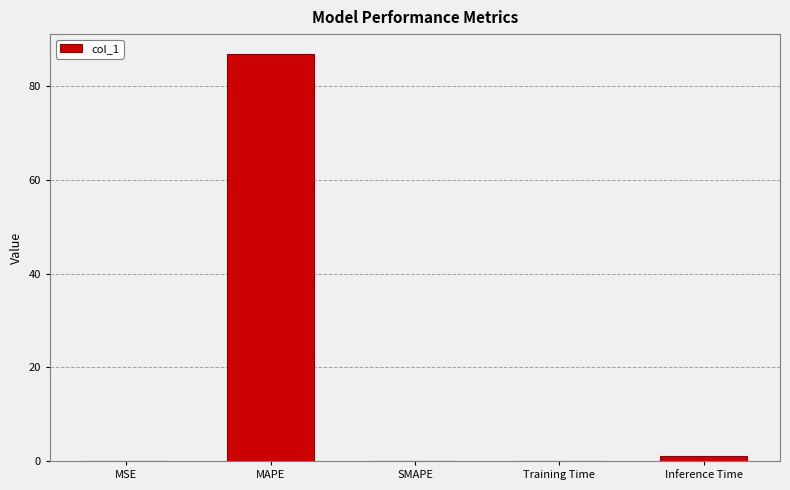

Which has a higher value, Inference Time or MSE?

Inference Time